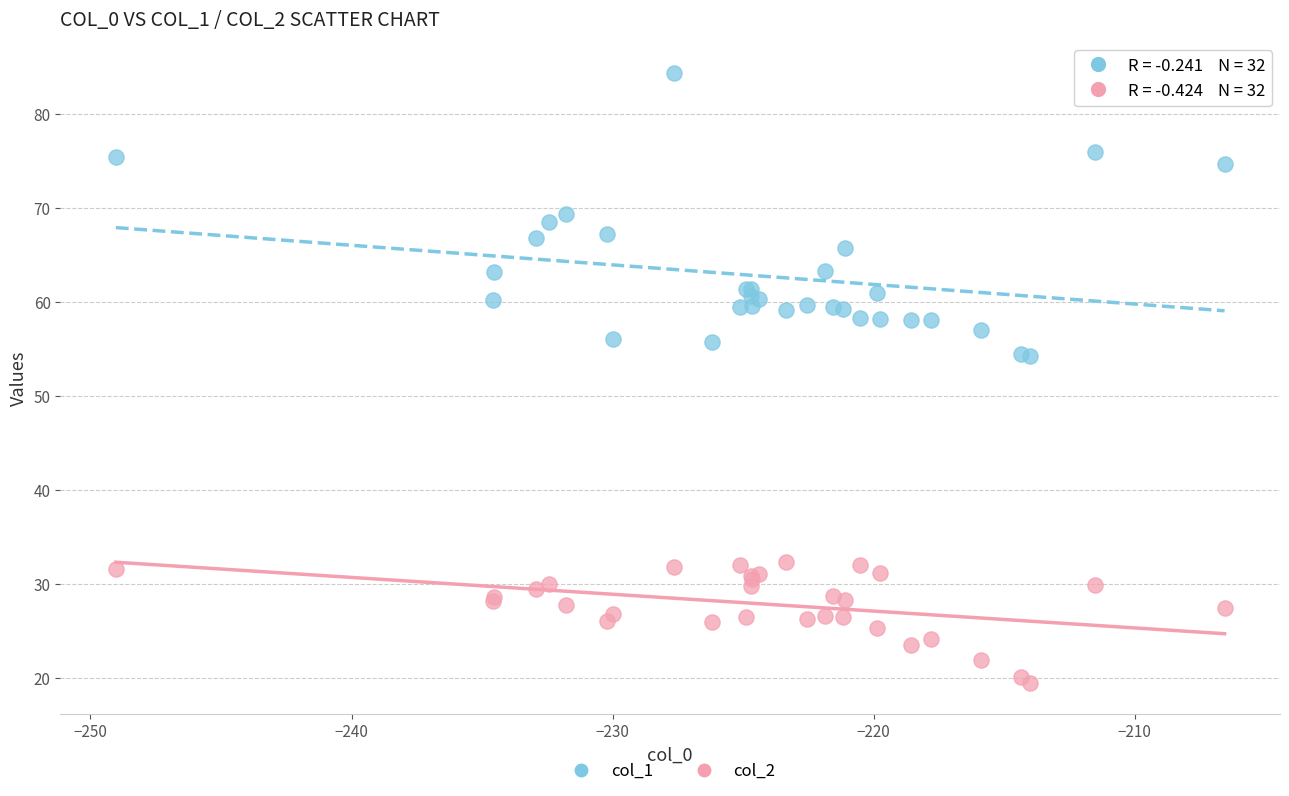

Which series contains the highest Y value?

col_1